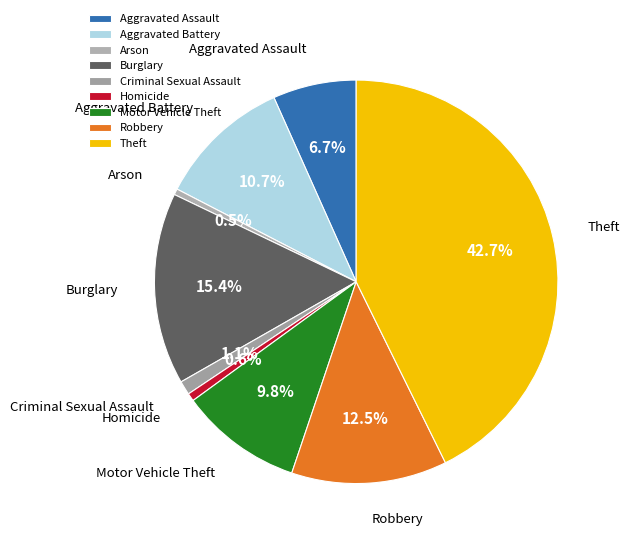

How many slices are in this pie chart?

9